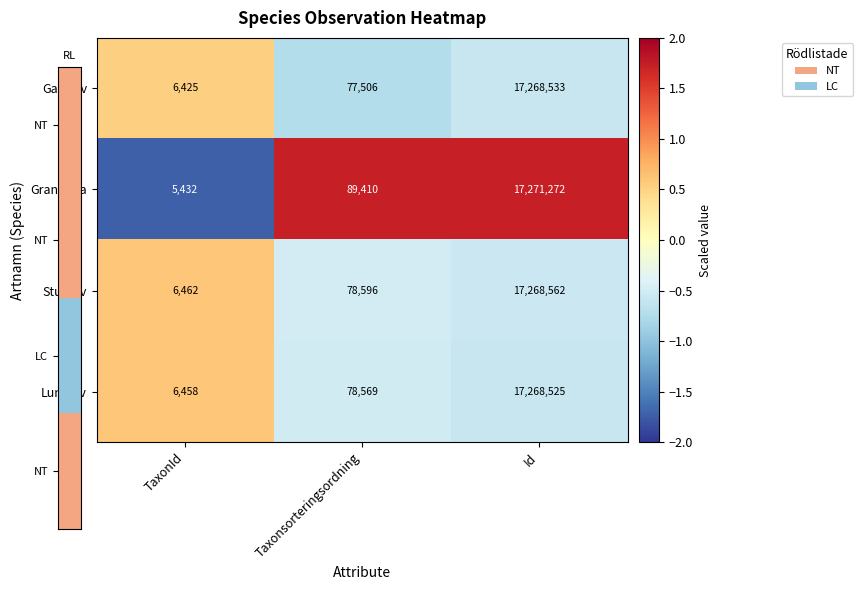

Reading left to right, list all the values displayed in this chart.

Garnlav: TaxonId=6425	Taxonsorteringsordning=77506	Id=17268533
Granticka: TaxonId=5432	Taxonsorteringsordning=89410	Id=17271272
Stuplav: TaxonId=6462	Taxonsorteringsordning=78596	Id=17268562
Lunglav: TaxonId=6458	Taxonsorteringsordning=78569	Id=17268525